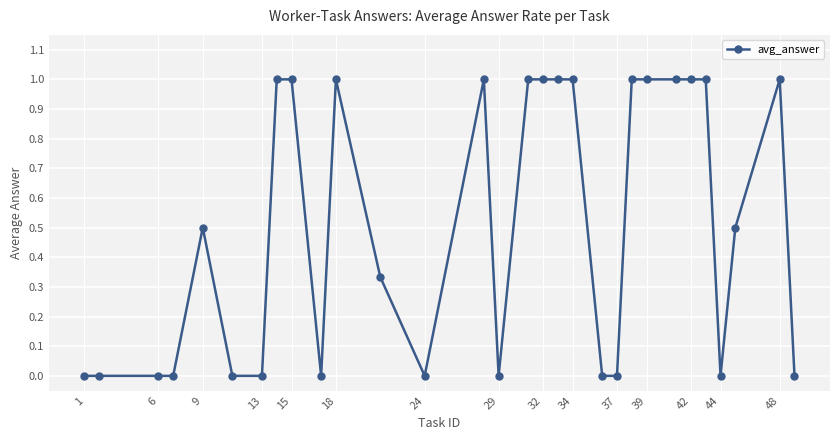

What is the sum of all values?

15.3